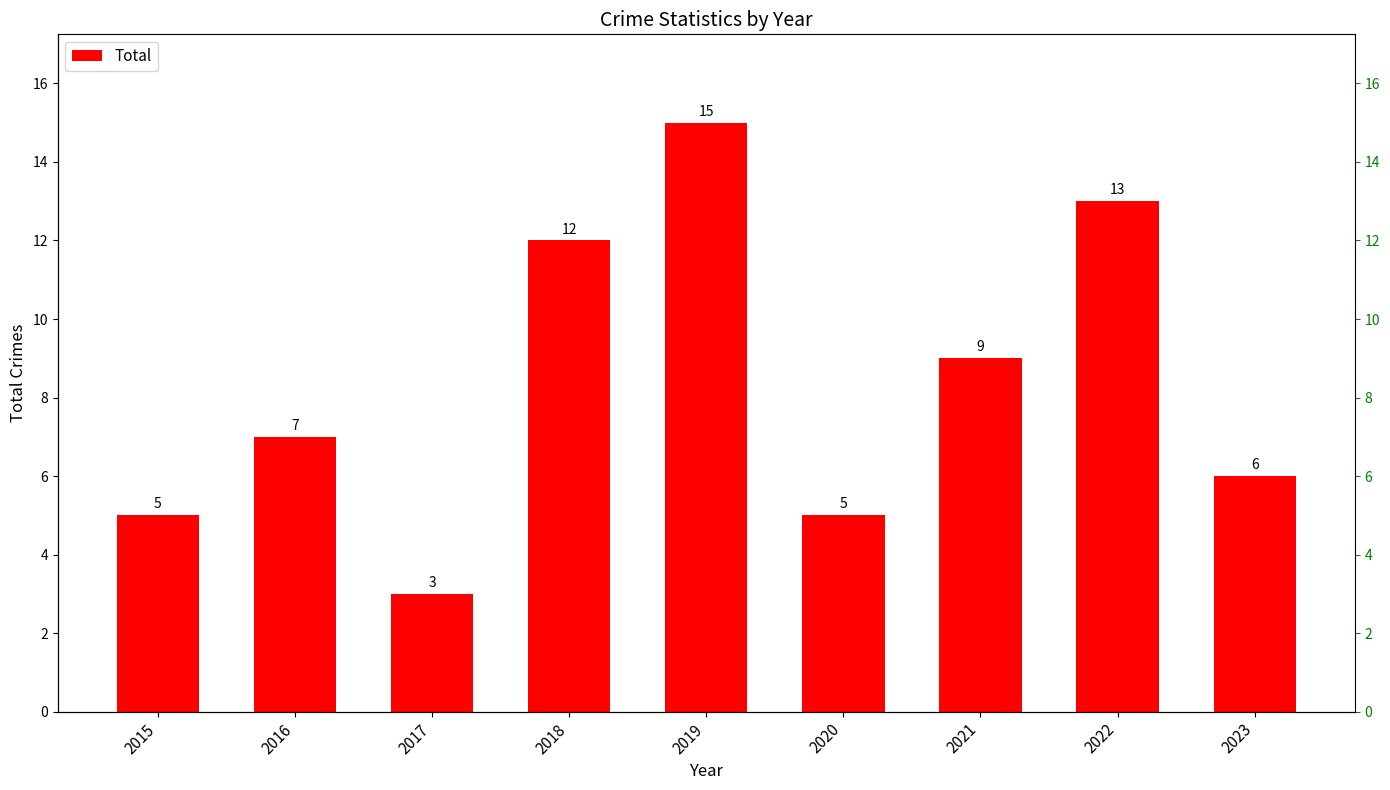

At which label is the value closest to 9?

2021